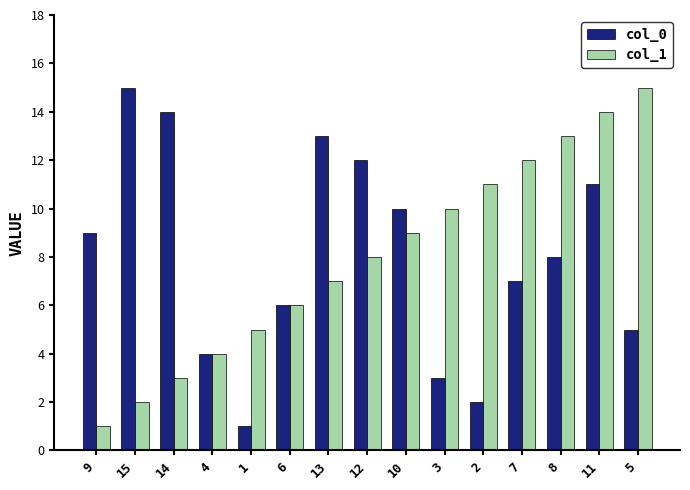

At which category is the sum across all series the highest?

11